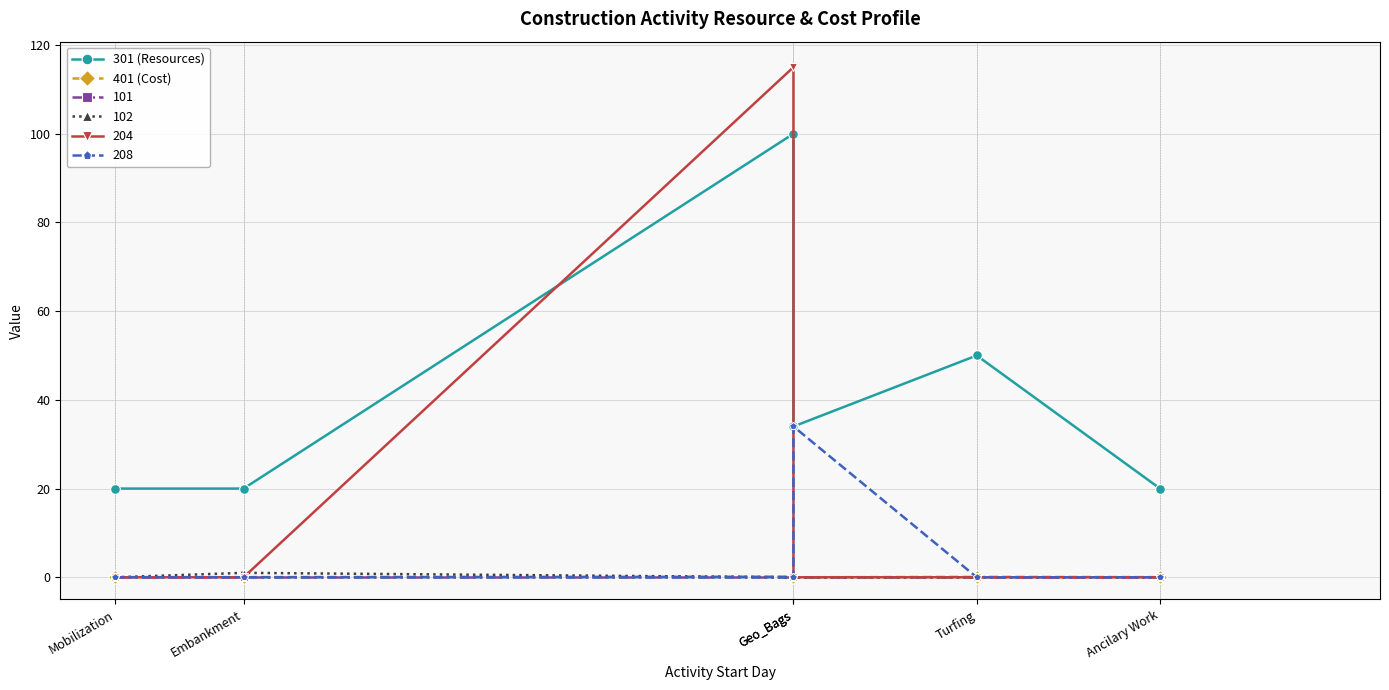

Where is the first local minimum for 301 (Resources)?

Geo_Bags